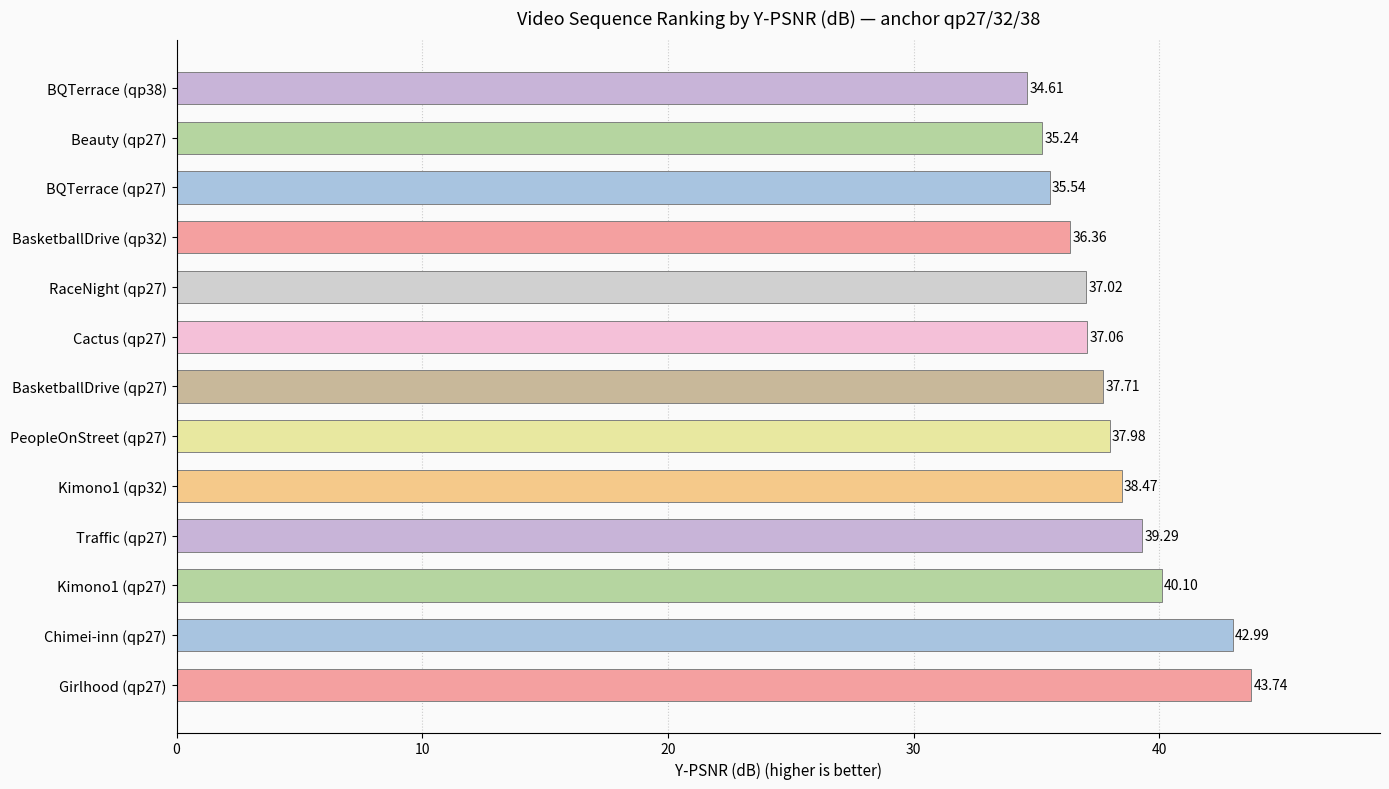

What is the average value?

38.2